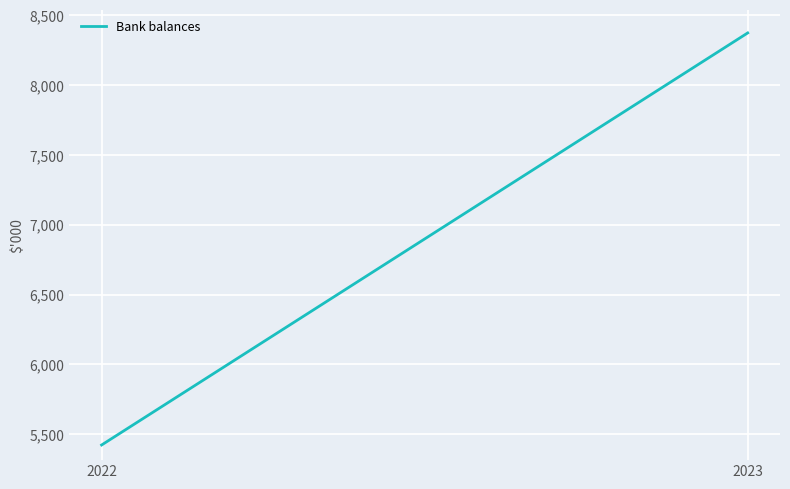

The value at 2023 is 8374. True or false?

True